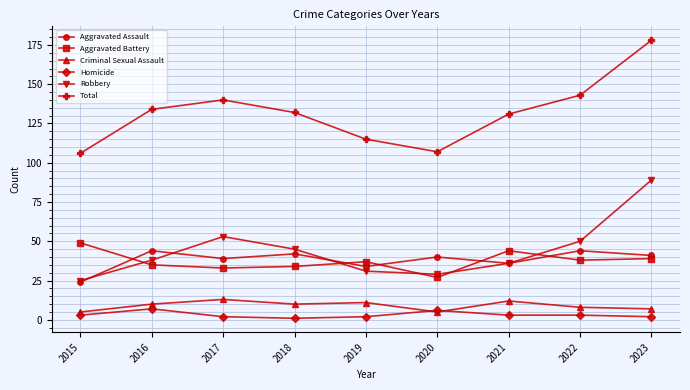

What are all the series names shown in the legend?

Aggravated Assault, Aggravated Battery, Criminal Sexual Assault, Homicide, Robbery, Total